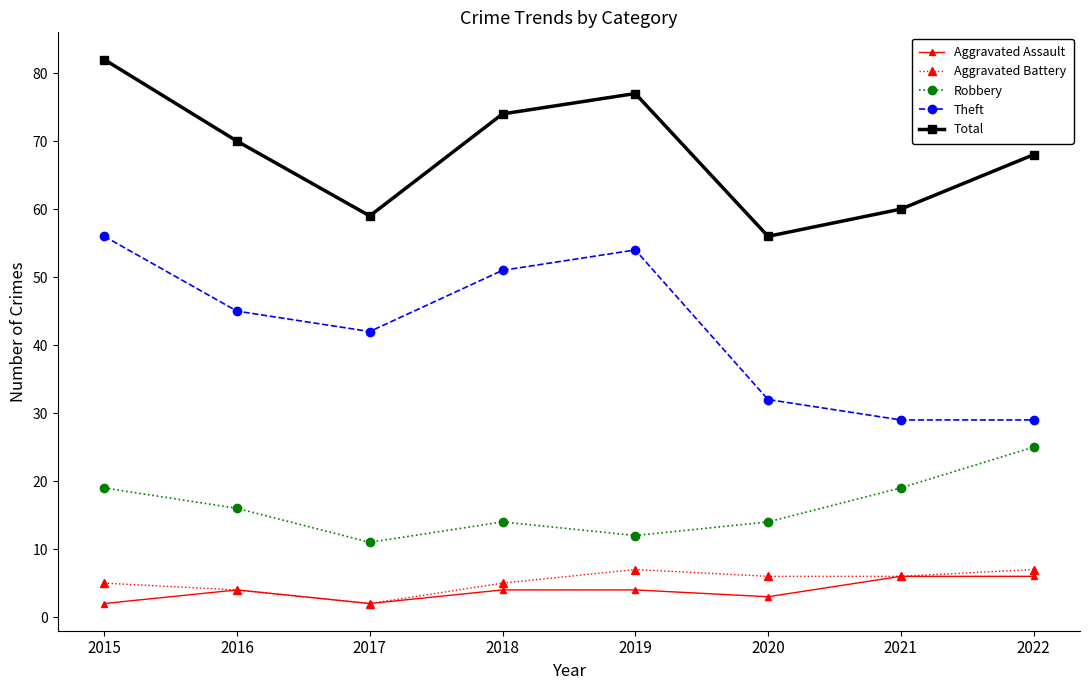

List the series in order of their peak value, lowest first.

Aggravated Assault, Aggravated Battery, Robbery, Theft, Total